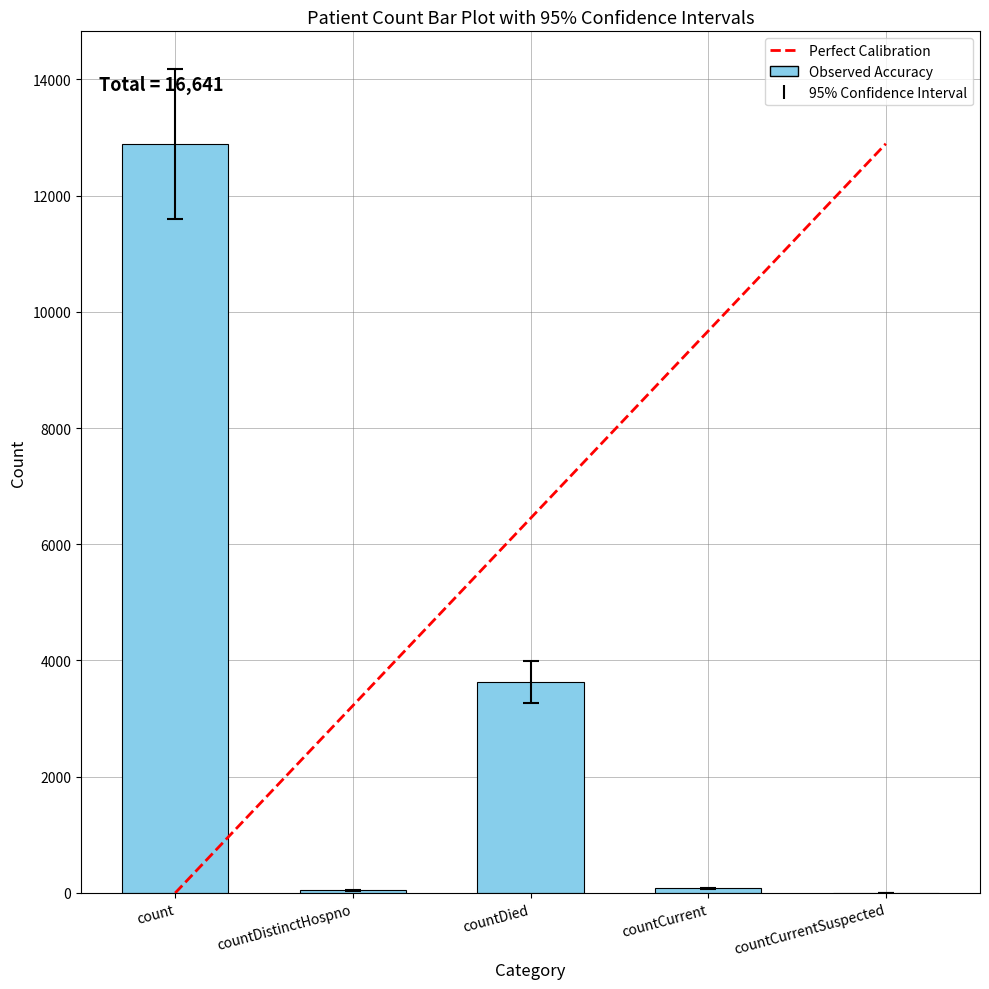

The value at count is 20114. True or false?

False